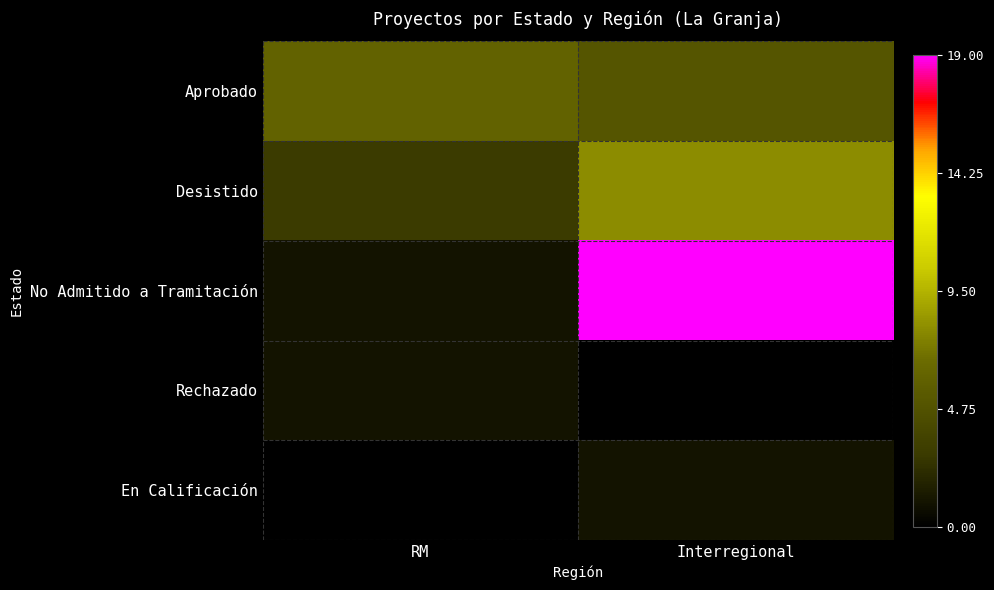

What is the maximum value shown in the chart?

19